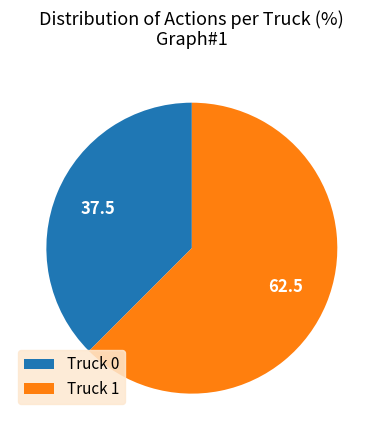

Is the sum of Truck 1 and Truck 0 greater than half?

Yes